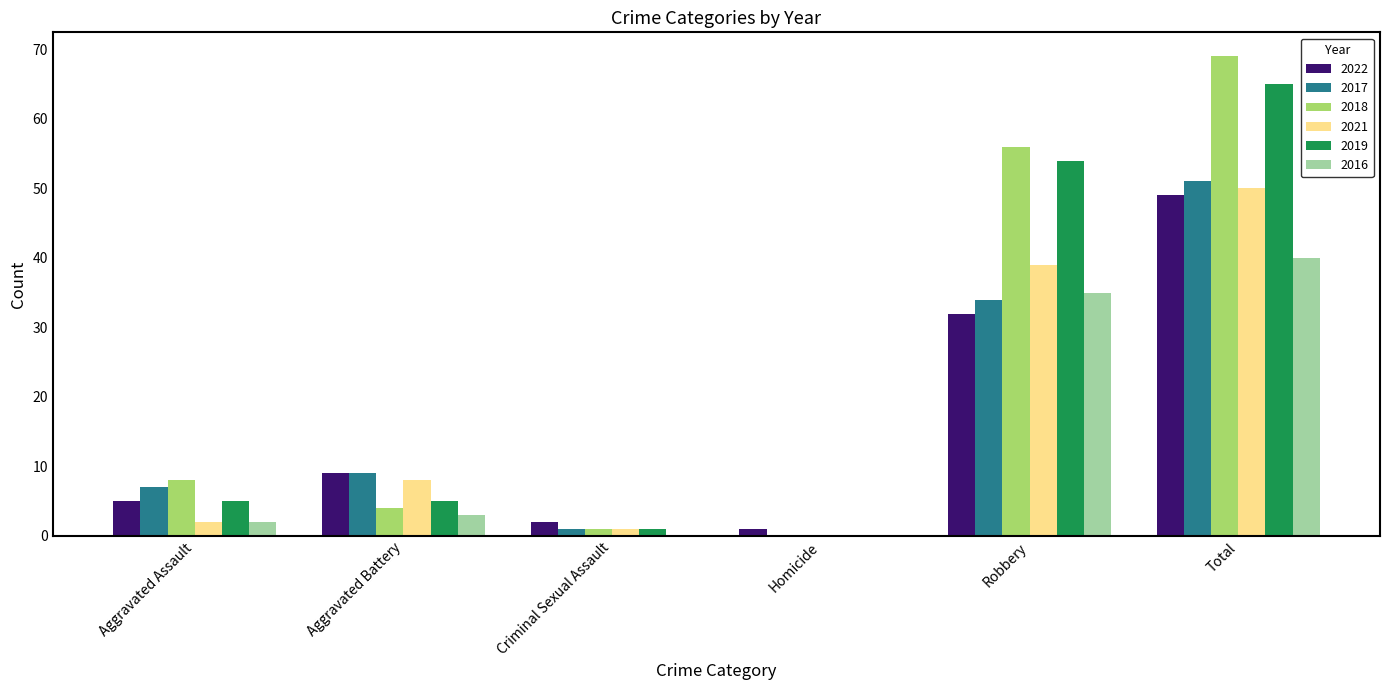

What is the sum of all 2022 values?

98